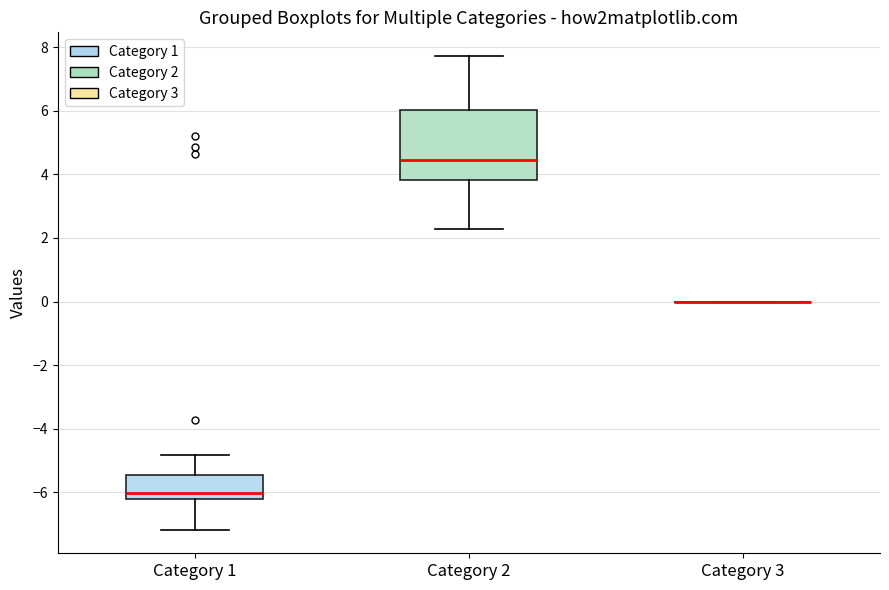

Reading left to right, transcribe this box plot: for each box, give where its median line is, the range the box spans, and where its two whiskers end, as read against the y-axis. The values are not printed on the chart, so give them approximately, as read against the axis.

Category 1: median -6.0, box -6.2 to -5.4, whiskers -7.2 to -4.8
Category 2: median 4.4, box 3.8 to 6.0, whiskers 2.2 to 7.8
Category 3: box collapsed to a line at 0.0, whiskers 0.0 to 0.0